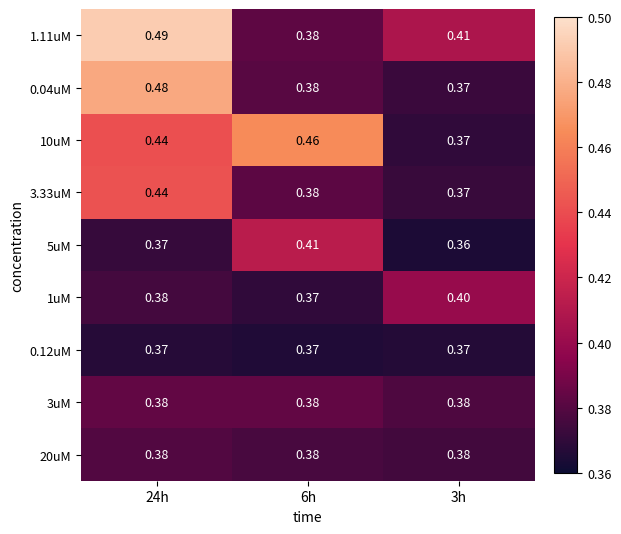

Is the value of 20uM at 3h greater than the value of 0.12uM at 6h?

Yes